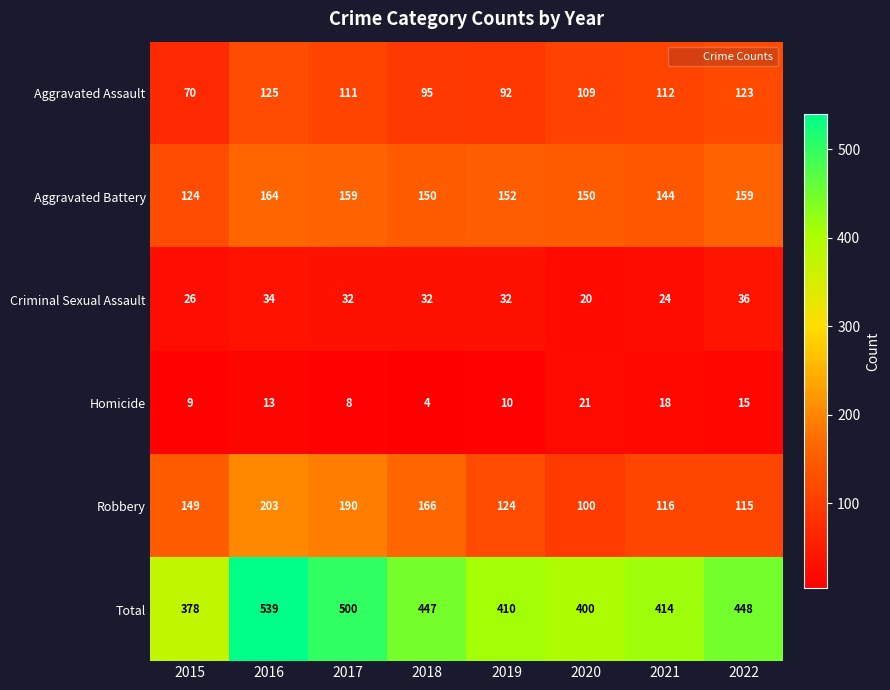

What is the greatest value displayed?

539